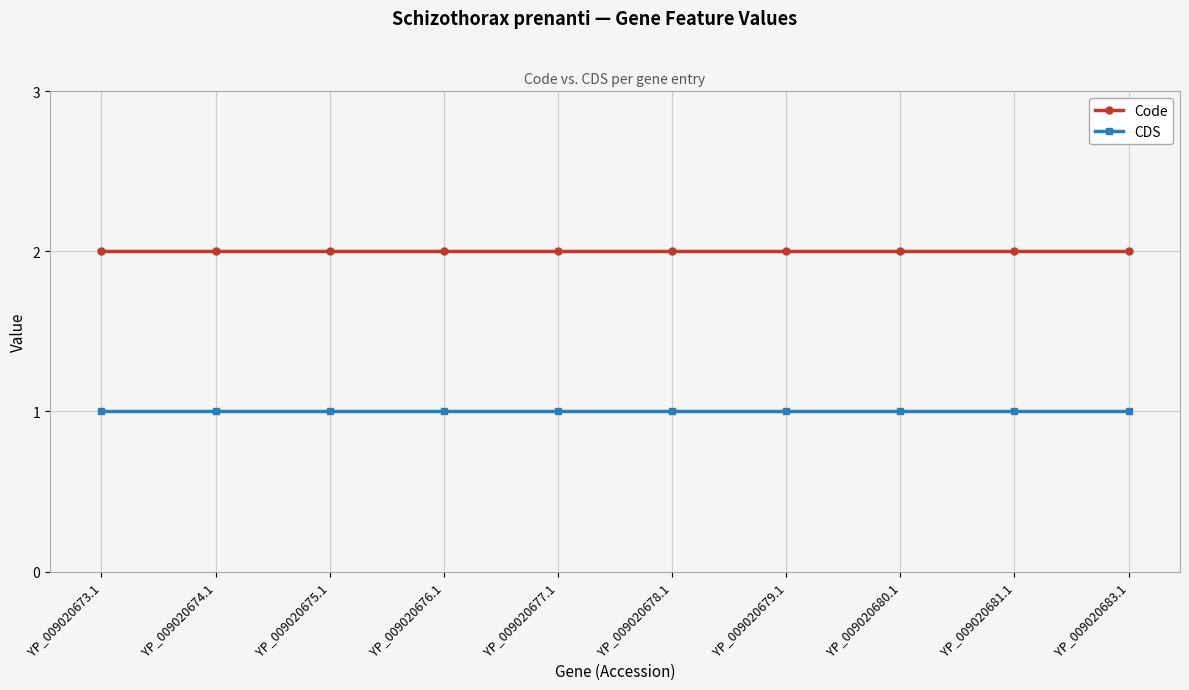

What position from the left is YP_009020675.1?

3